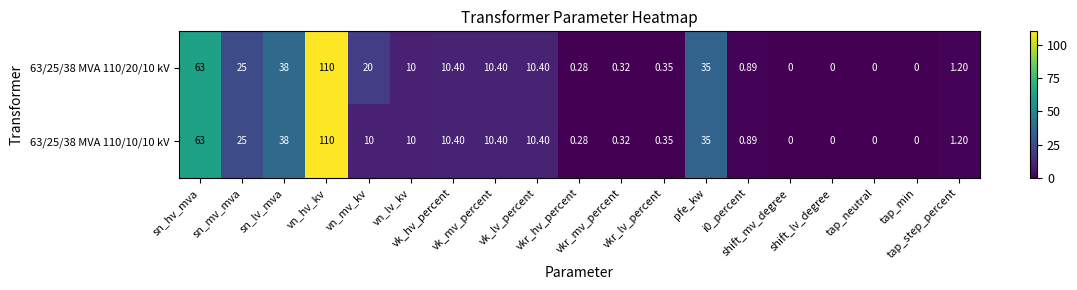

Rank the series at sn_lv_mva from lowest to highest value.

63/25/38 MVA 110/20/10 kV, 63/25/38 MVA 110/10/10 kV